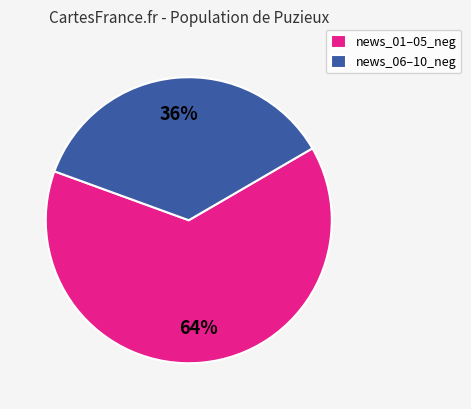

What percentage is the news_06–10_neg slice, to the nearest percent?

36%